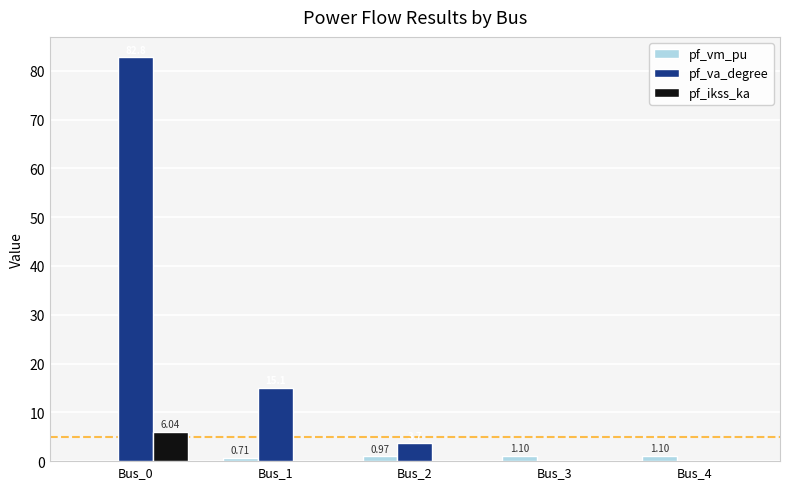

How many pf_ikss_ka values are between 0 and 1?

4